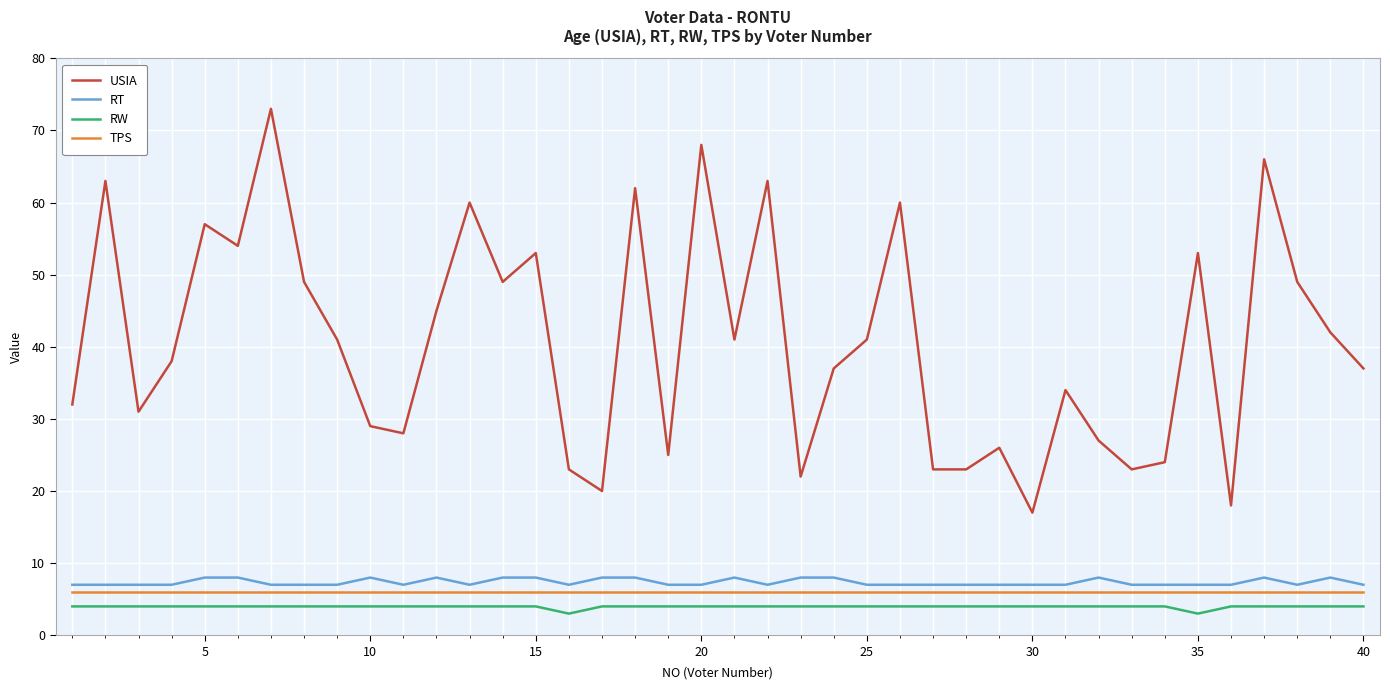

What is the highest value of the RT series?

8